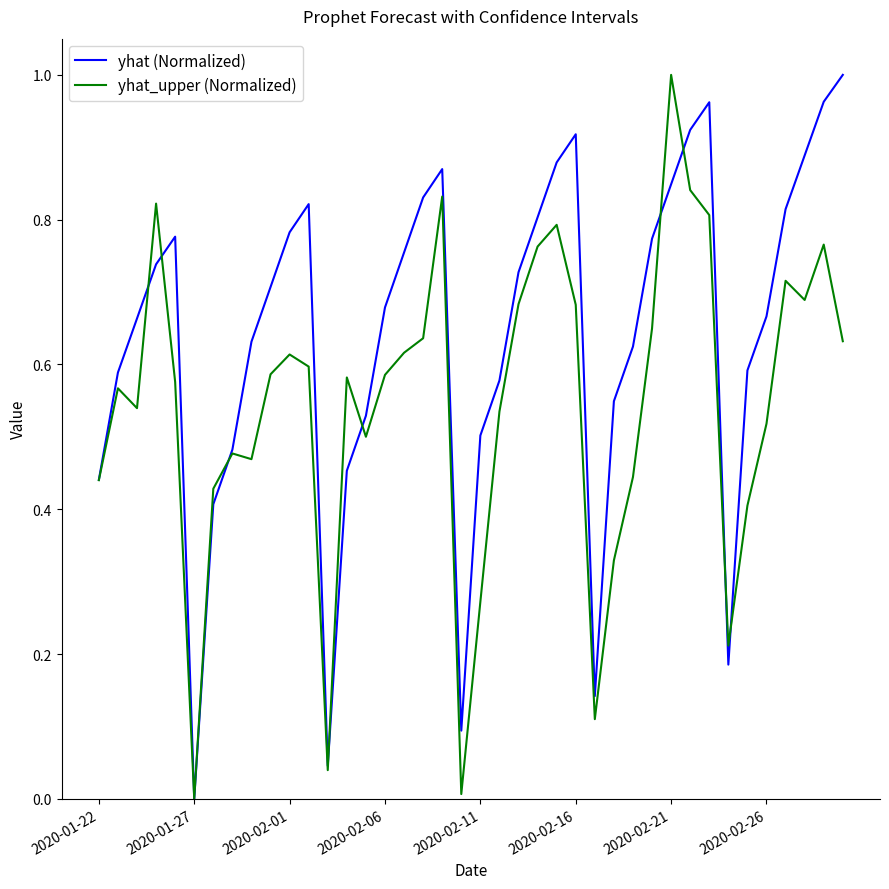

Which series ends up on top after the final intersection of yhat (Normalized) and yhat_upper (Normalized)?

yhat (Normalized)